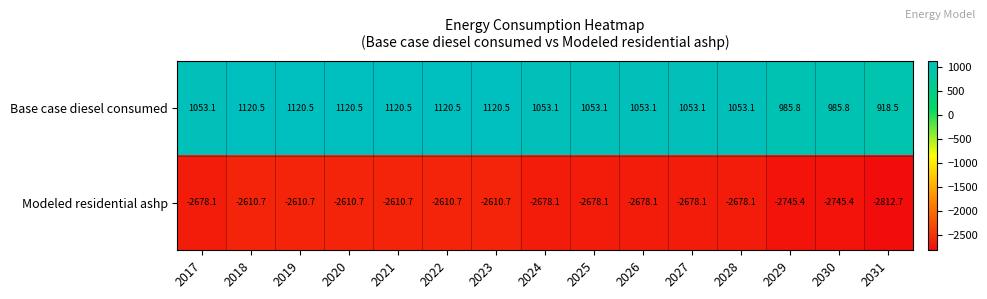

What is the difference between the highest and lowest values at 2030?

3731.2